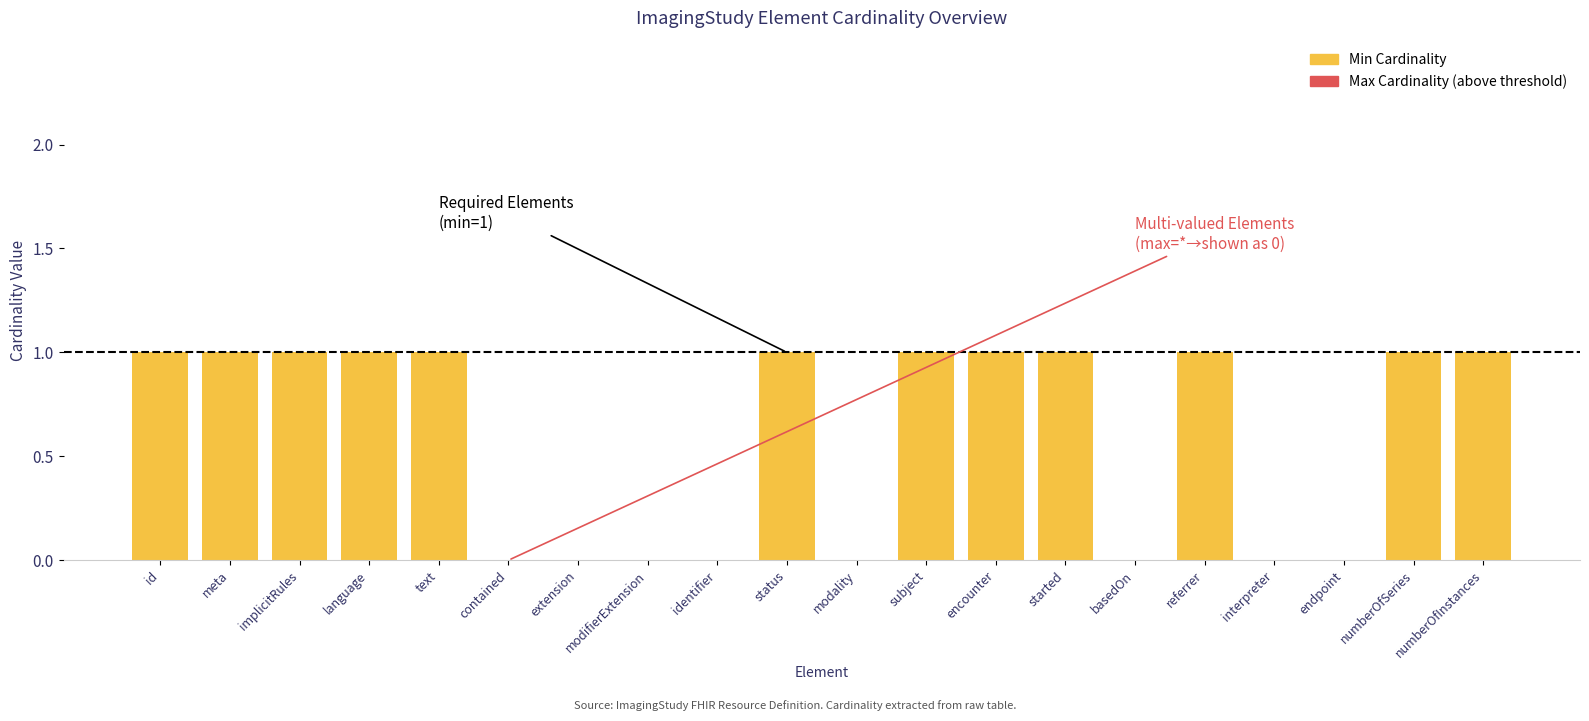

Rank the series by their average value, from highest to lowest.

Min Cardinality, Max Cardinality (above threshold)